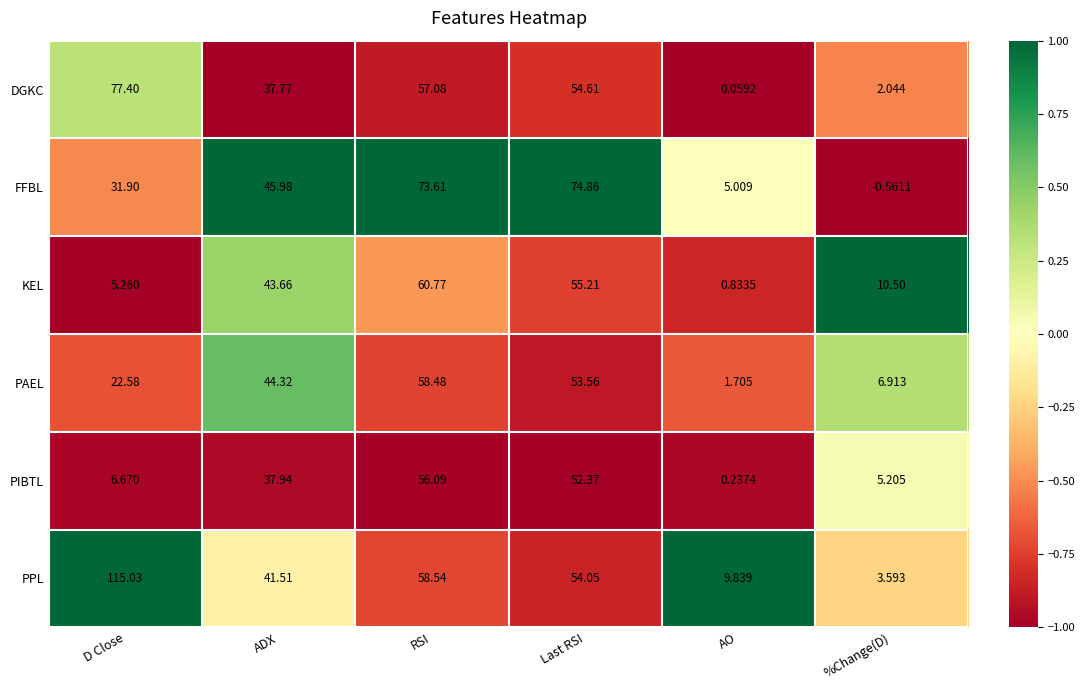

How many data points in KEL are above 43?

3